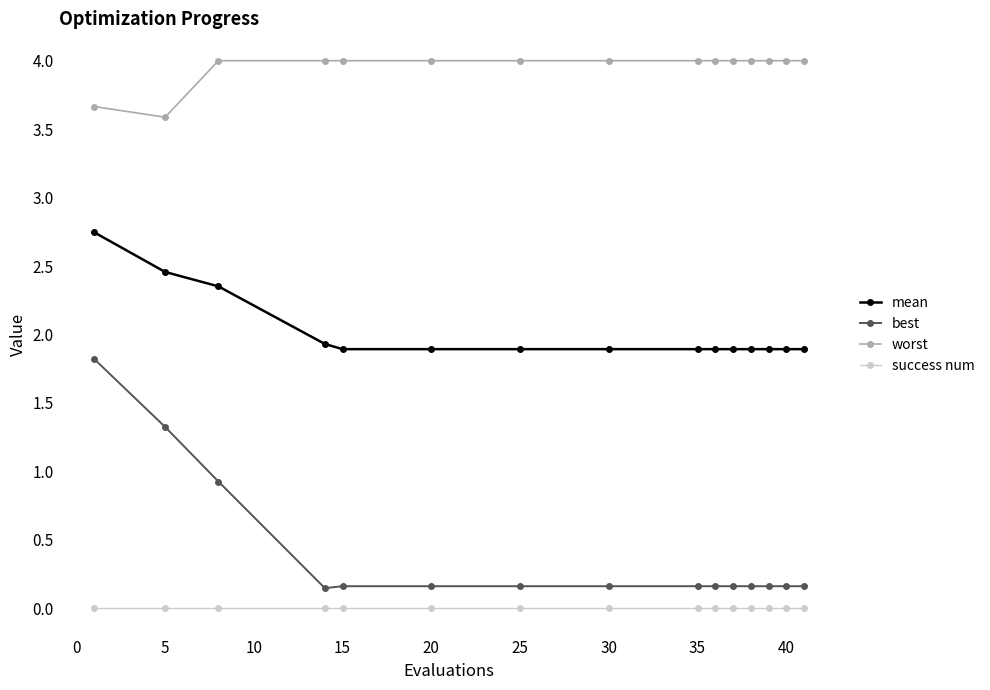

True or false: success num and best cross at least once.

False